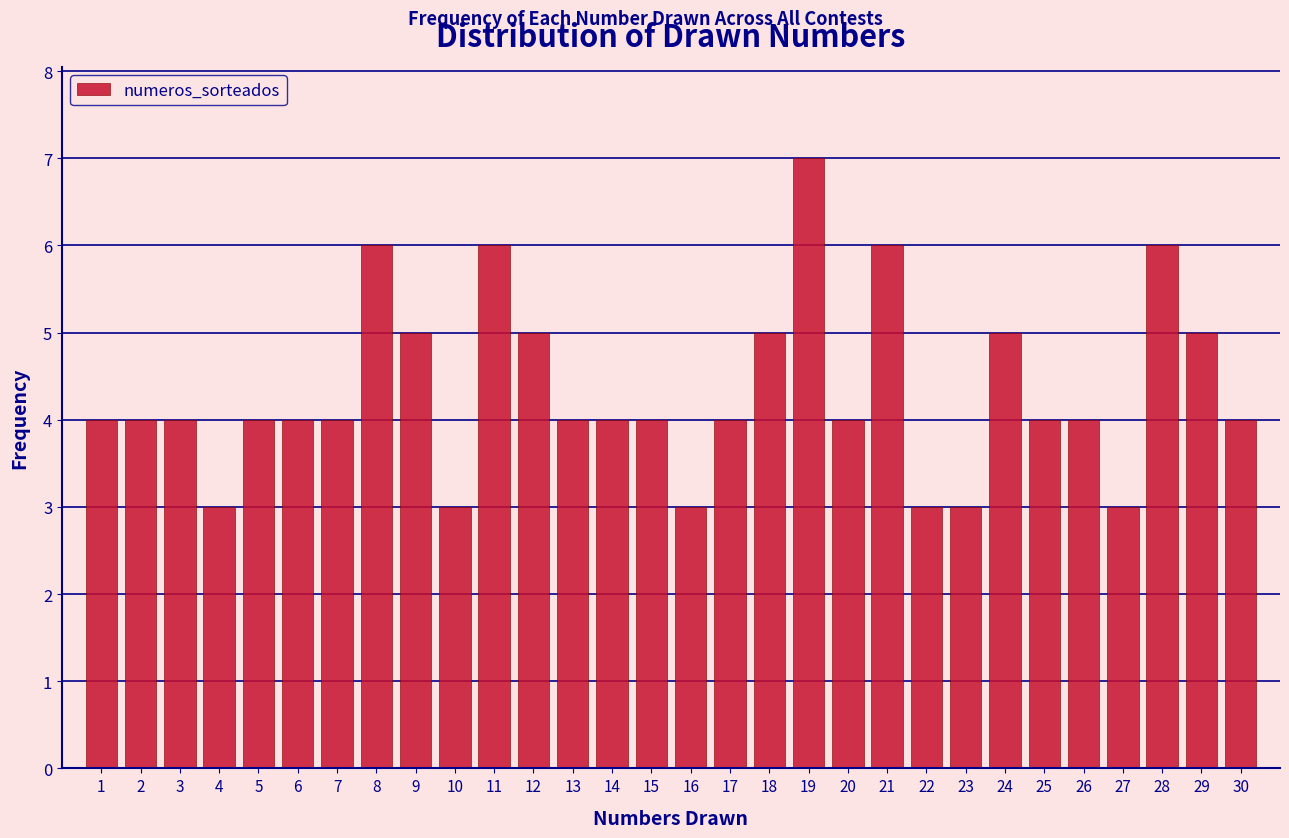

What is the height of the bar covering 15.5 to 16.5 on the x-axis? The values are not printed on the chart, so give them approximately, as read against the axis.

3